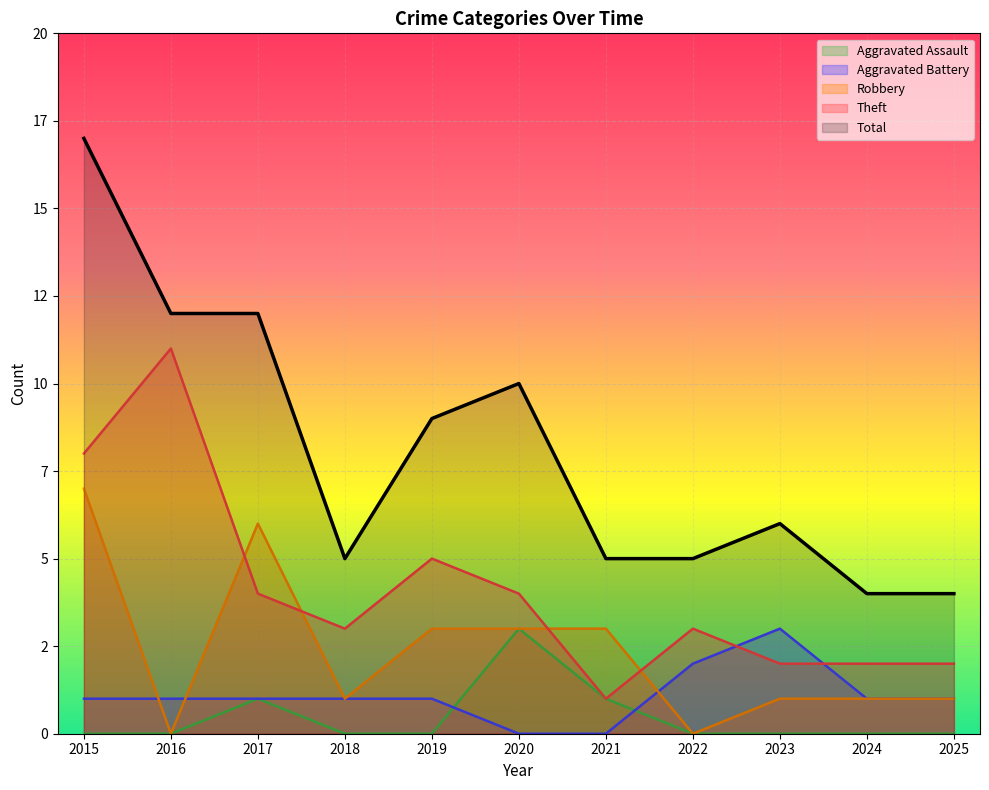

What is the value of the Total point at the 1st from the left?

17